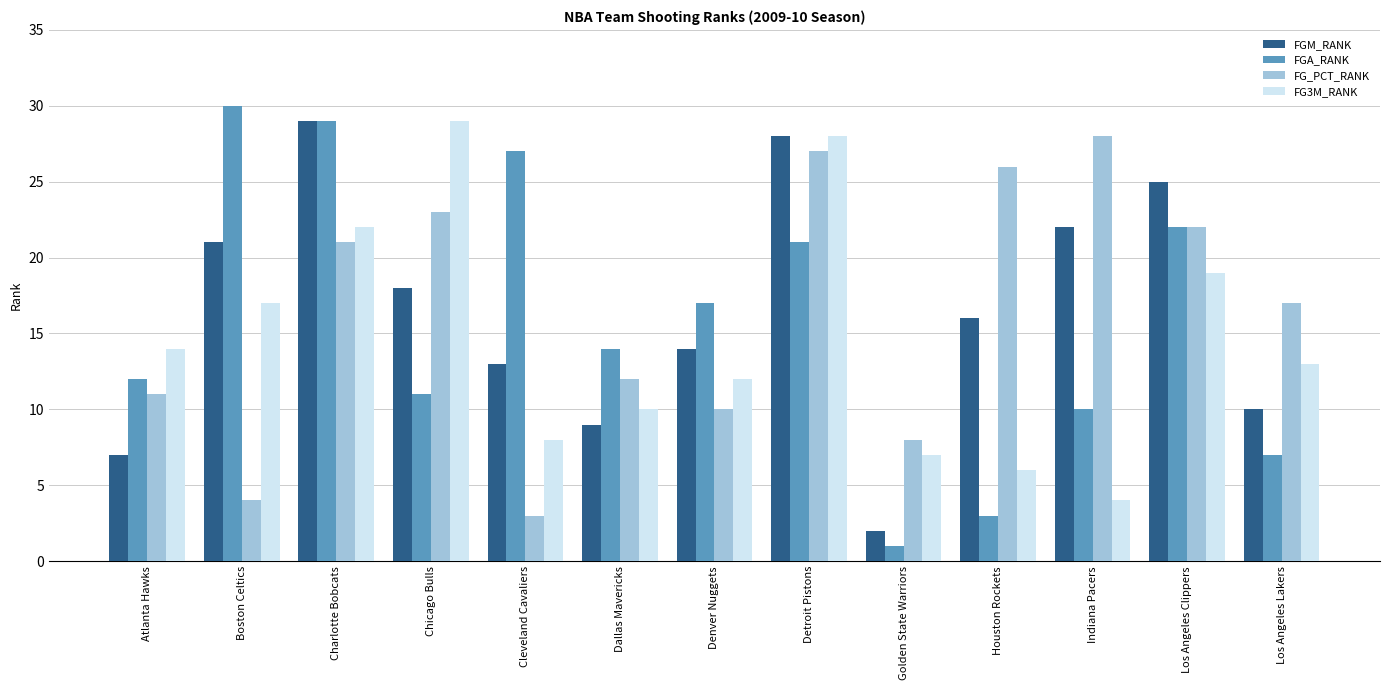

What is the average value of the FGA_RANK series?

16